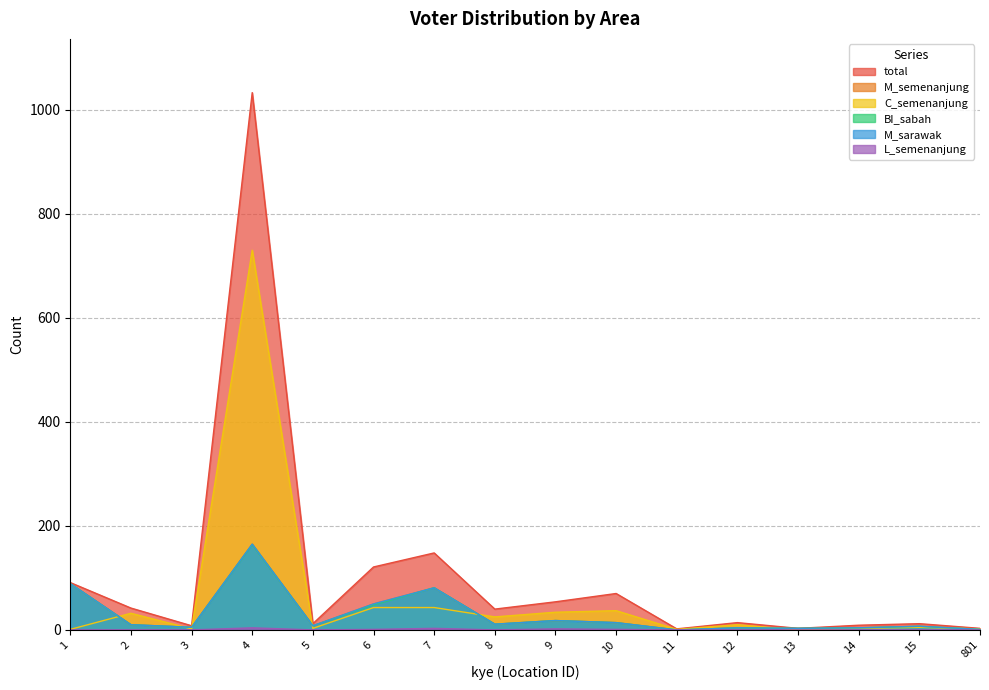

What is the total value across all series at 9?

144